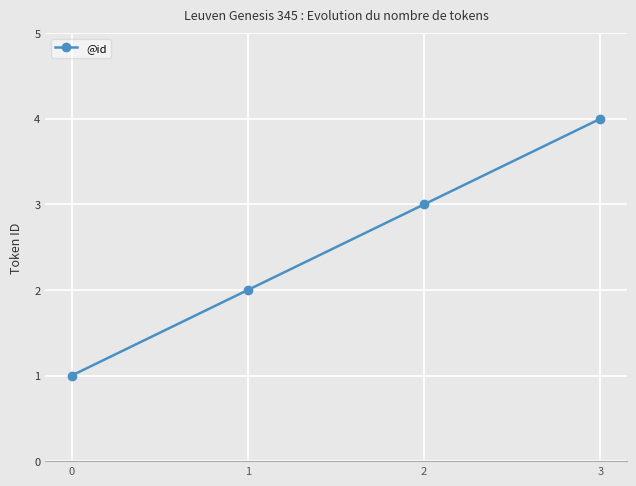

Between 0 and 2, which is larger?

2